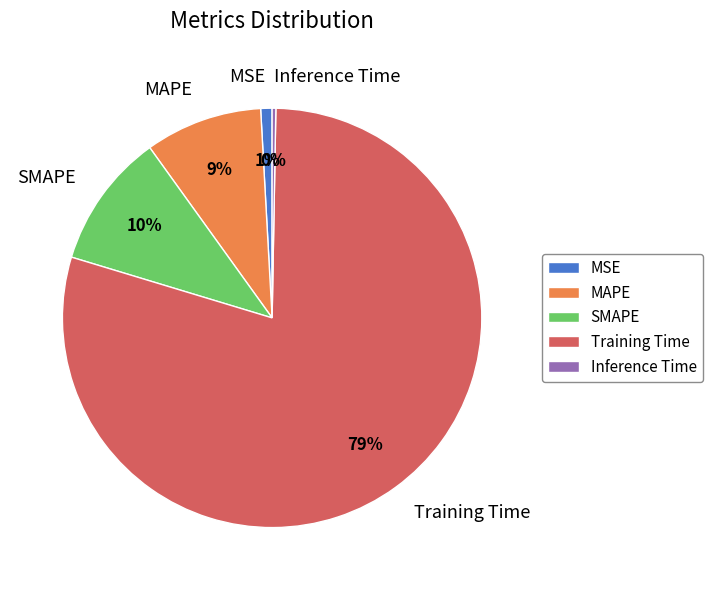

The MAPE slice represents 9% of the pie. True or false?

True